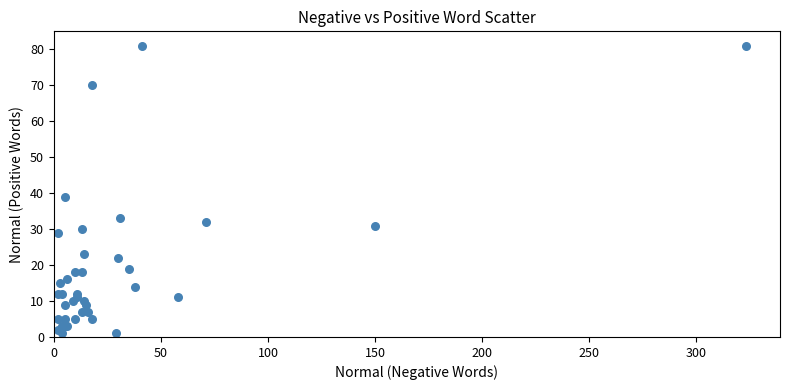

What Y value in the scatter plot is closest to 41?

39